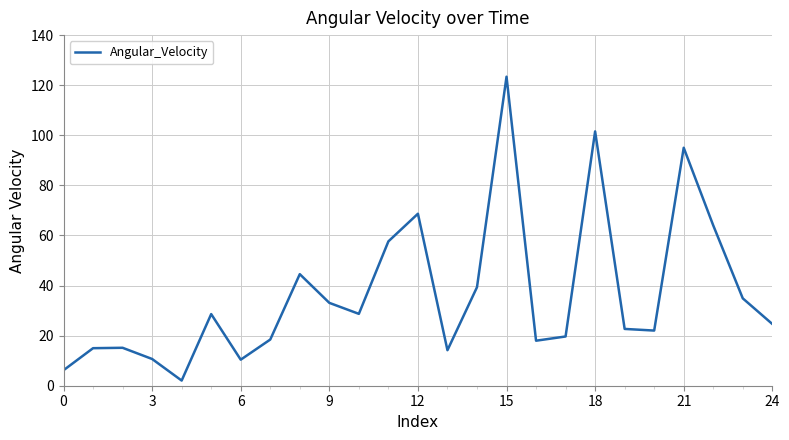

What is the greatest value displayed?

123.4